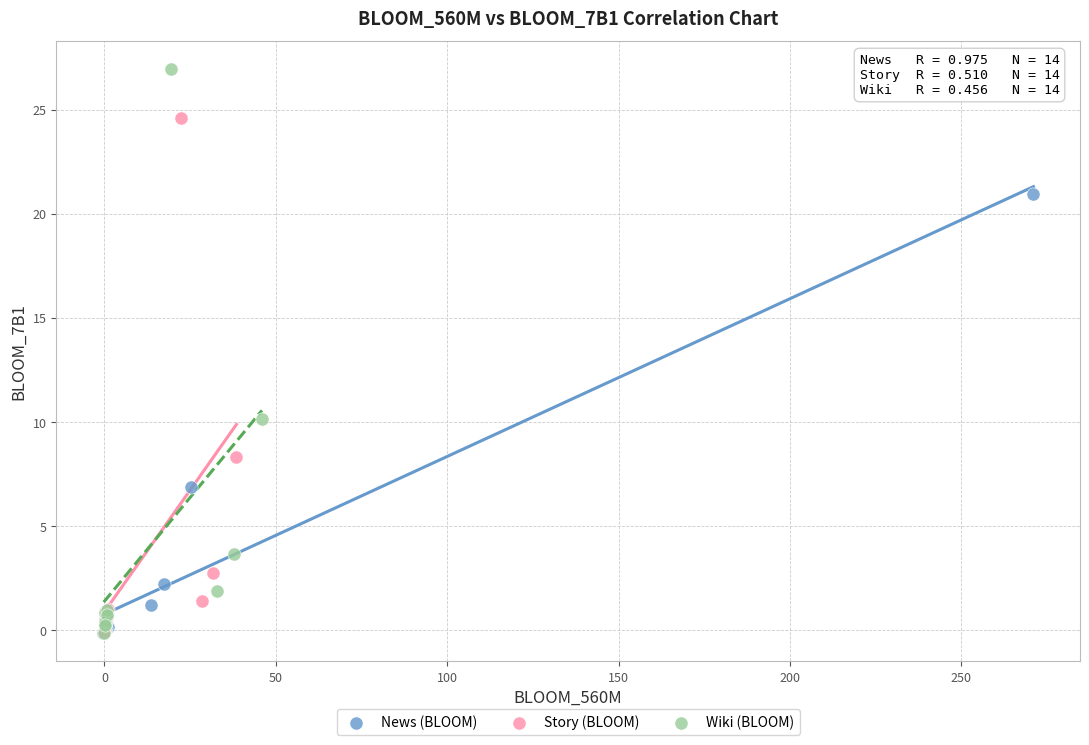

Which series has the widest spread of Y values?

Wiki (BLOOM)